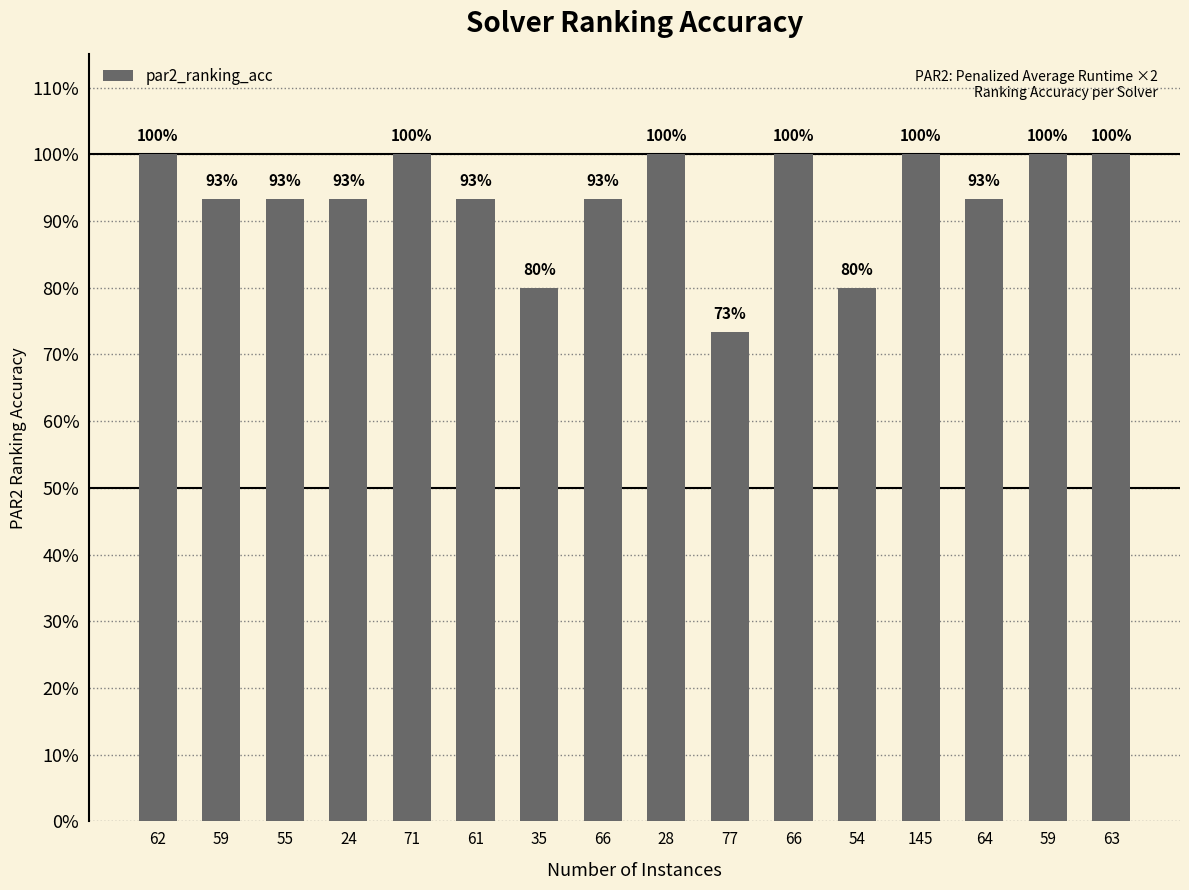

Which has a higher value, 24 or 35?

24